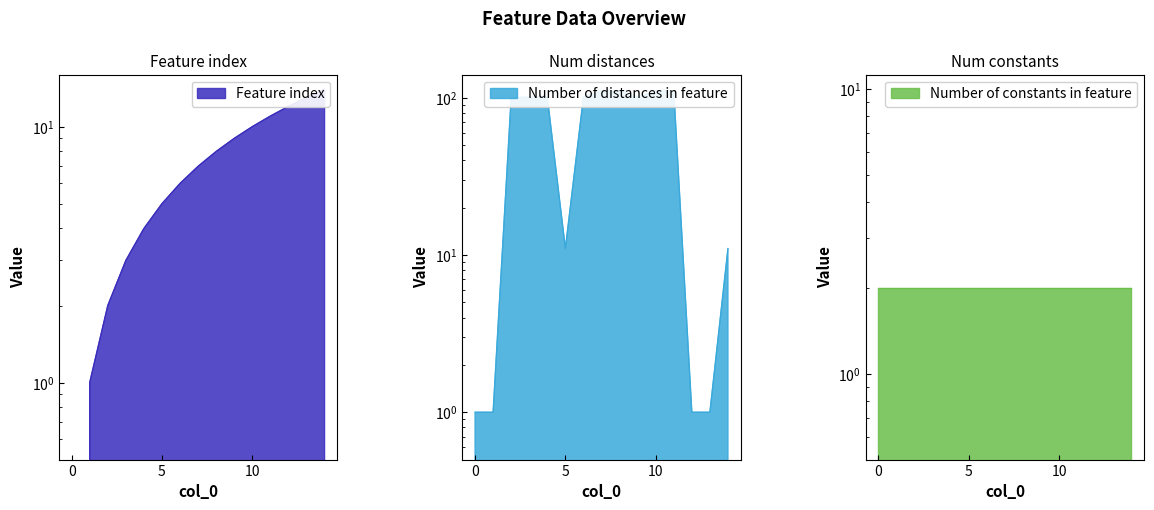

What is the value of the Number of distances in feature point at the 4th from the left?

101